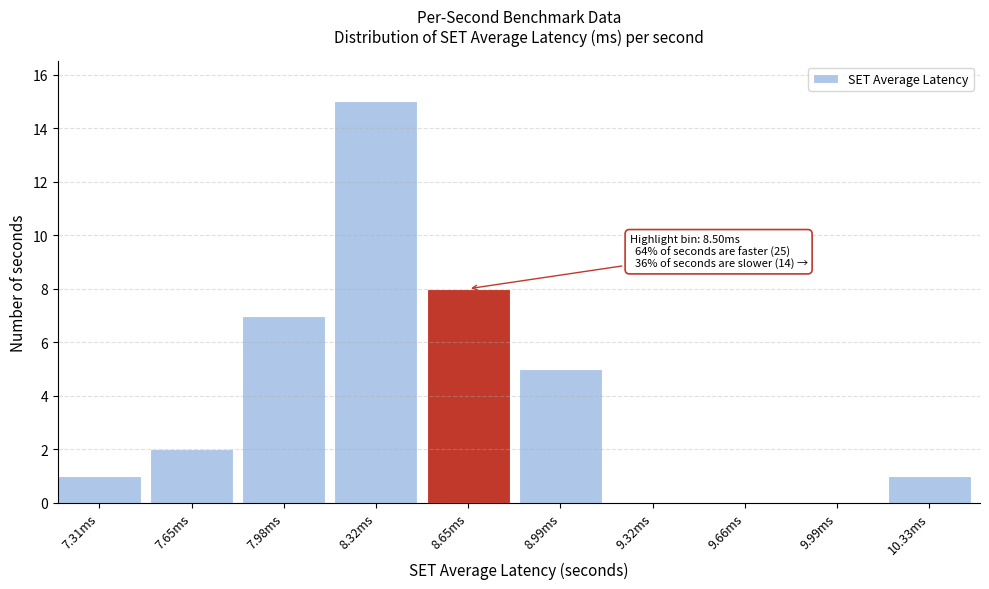

Over which range of the x-axis is the bar tallest?

8.15 to 8.50